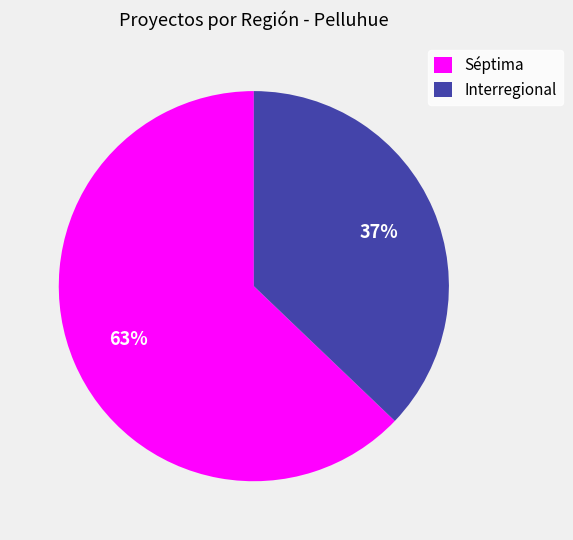

Is the sum of Interregional and Séptima greater than half?

Yes